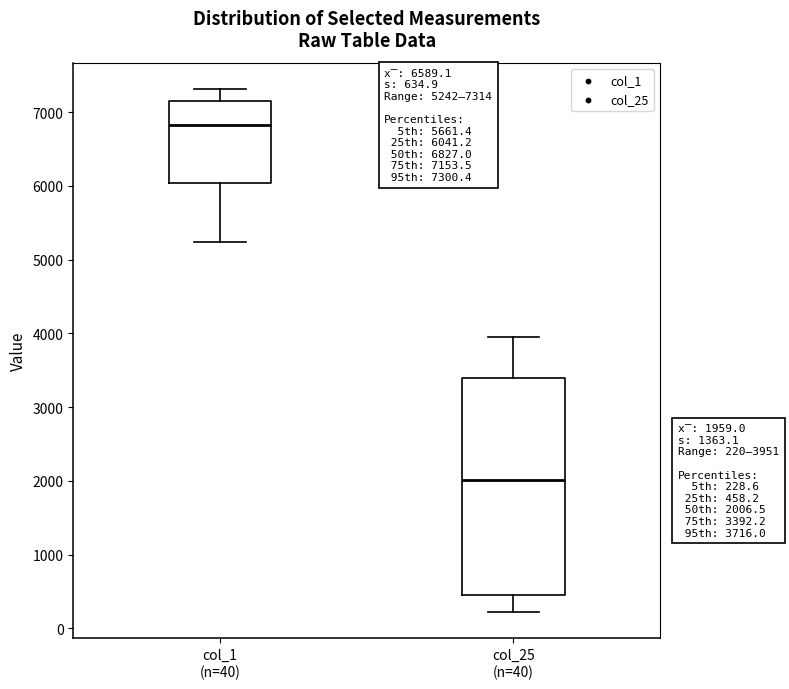

Which box is the tallest, from its lower edge to its upper edge?

col_25 (n=40)